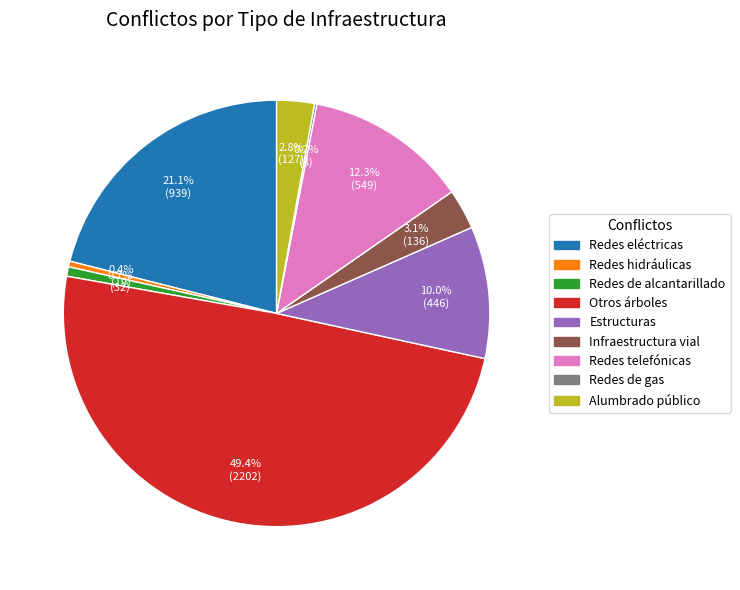

Is Redes de alcantarillado the majority of the pie?

No